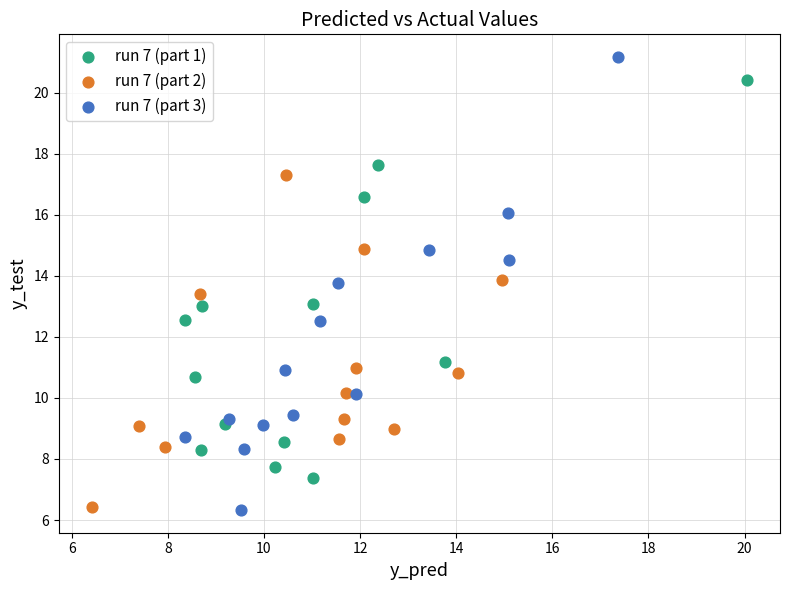

Which series reaches the maximum Y coordinate?

run 7 (part 3)